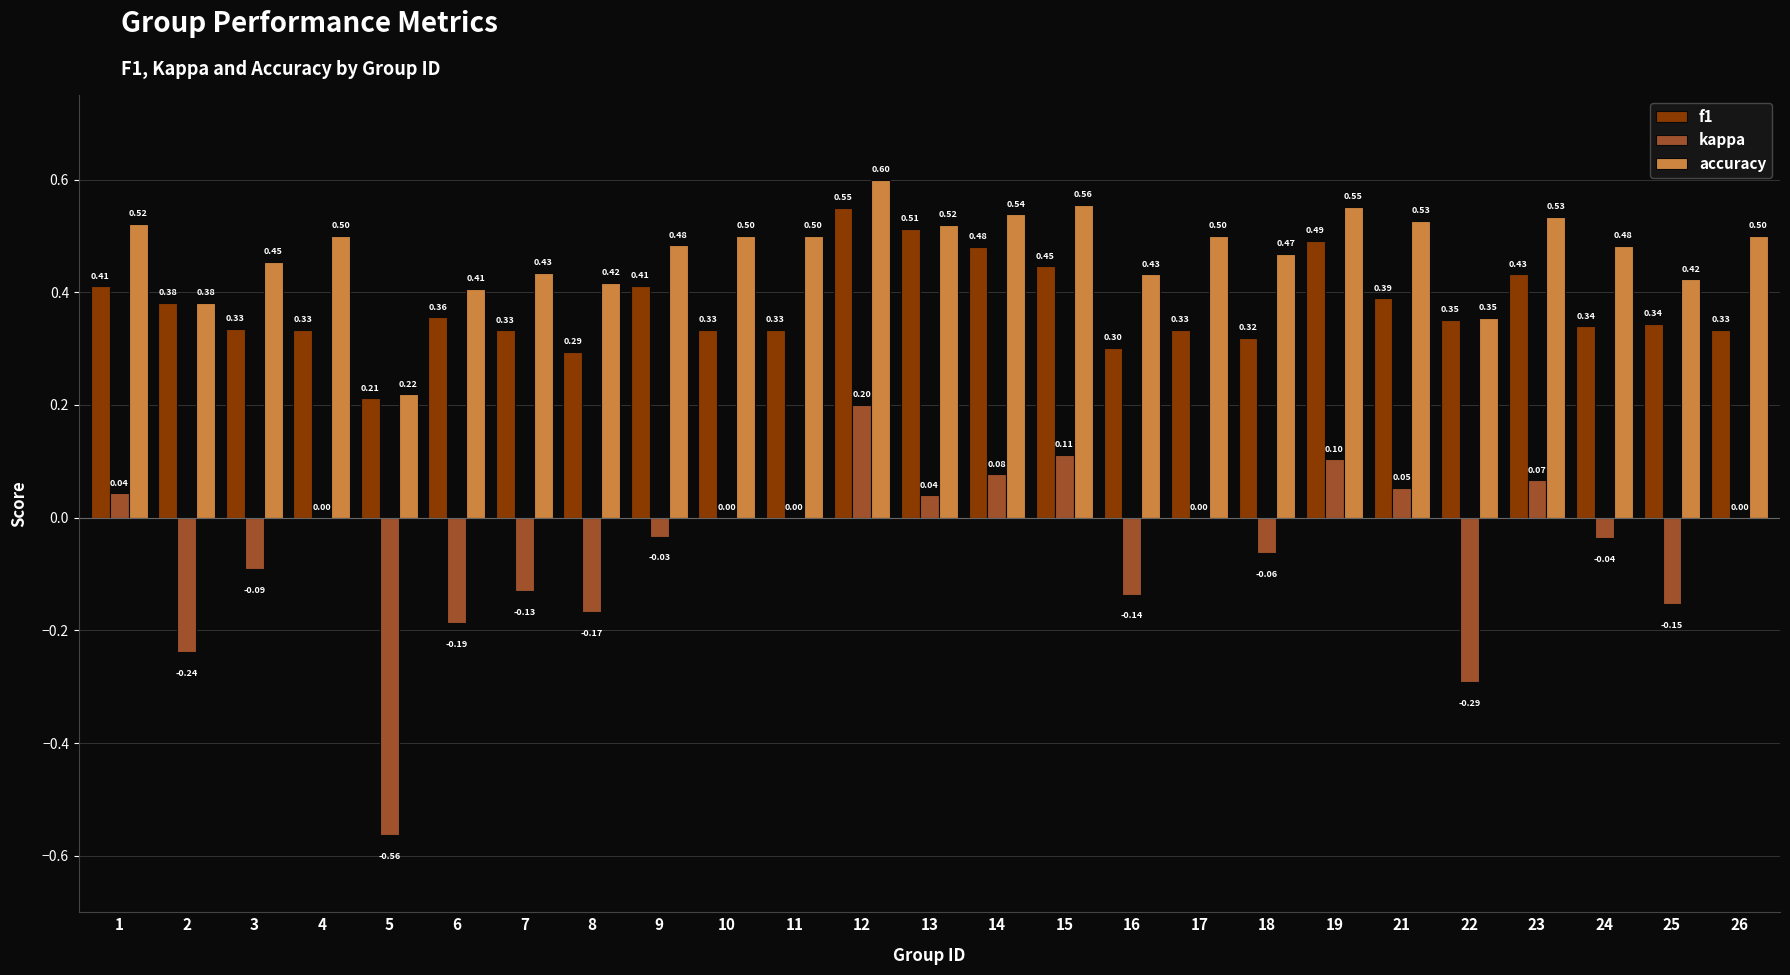

At which category is the sum across all series the highest?

12